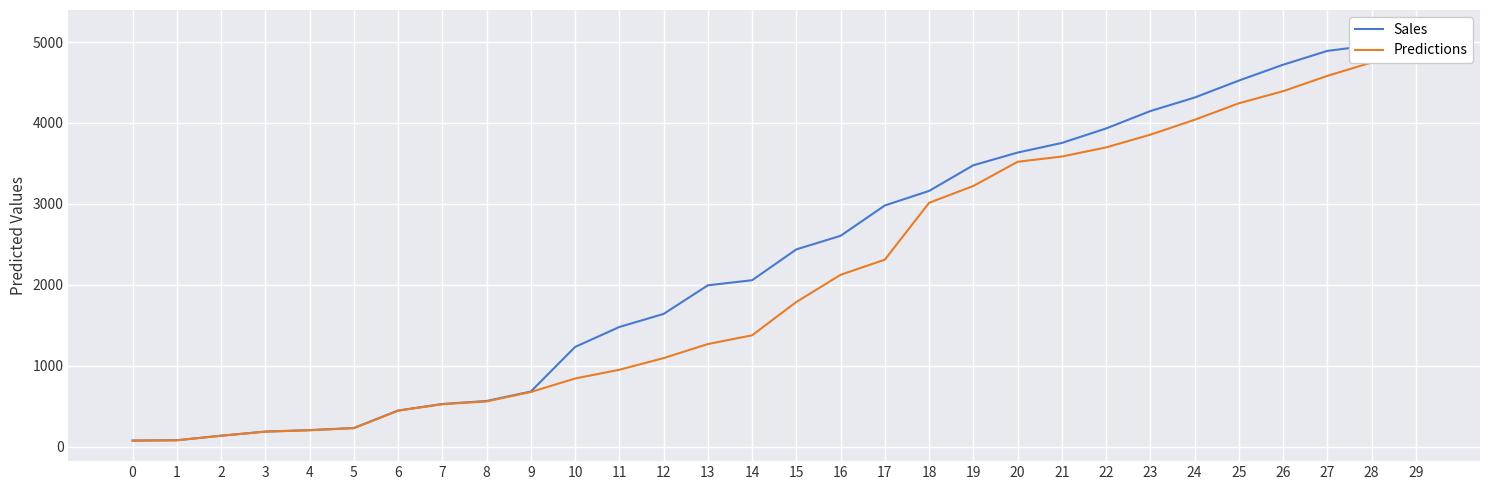

Which series has the widest spread of values?

Sales